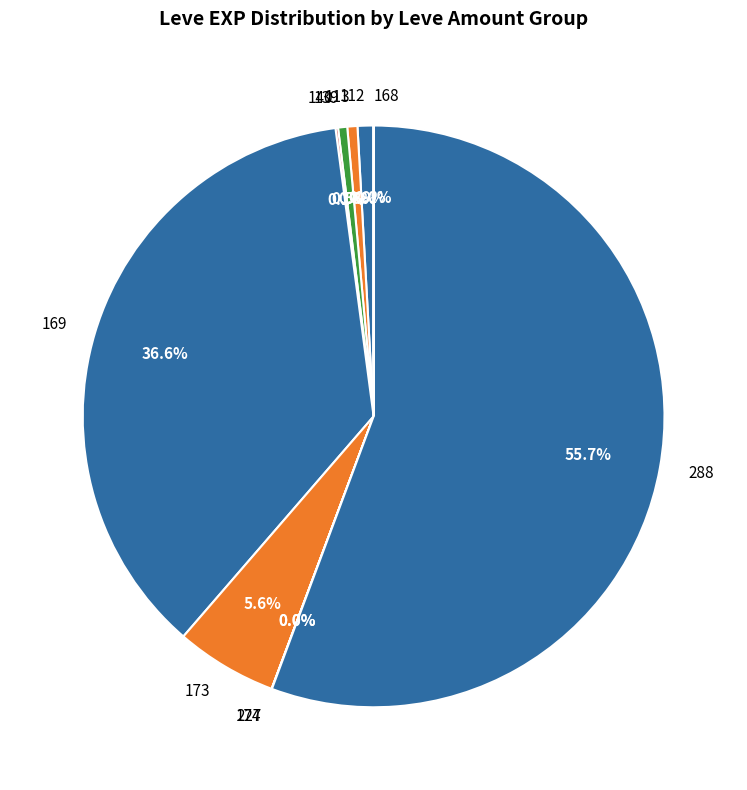

What is the largest slice in the pie chart?

288